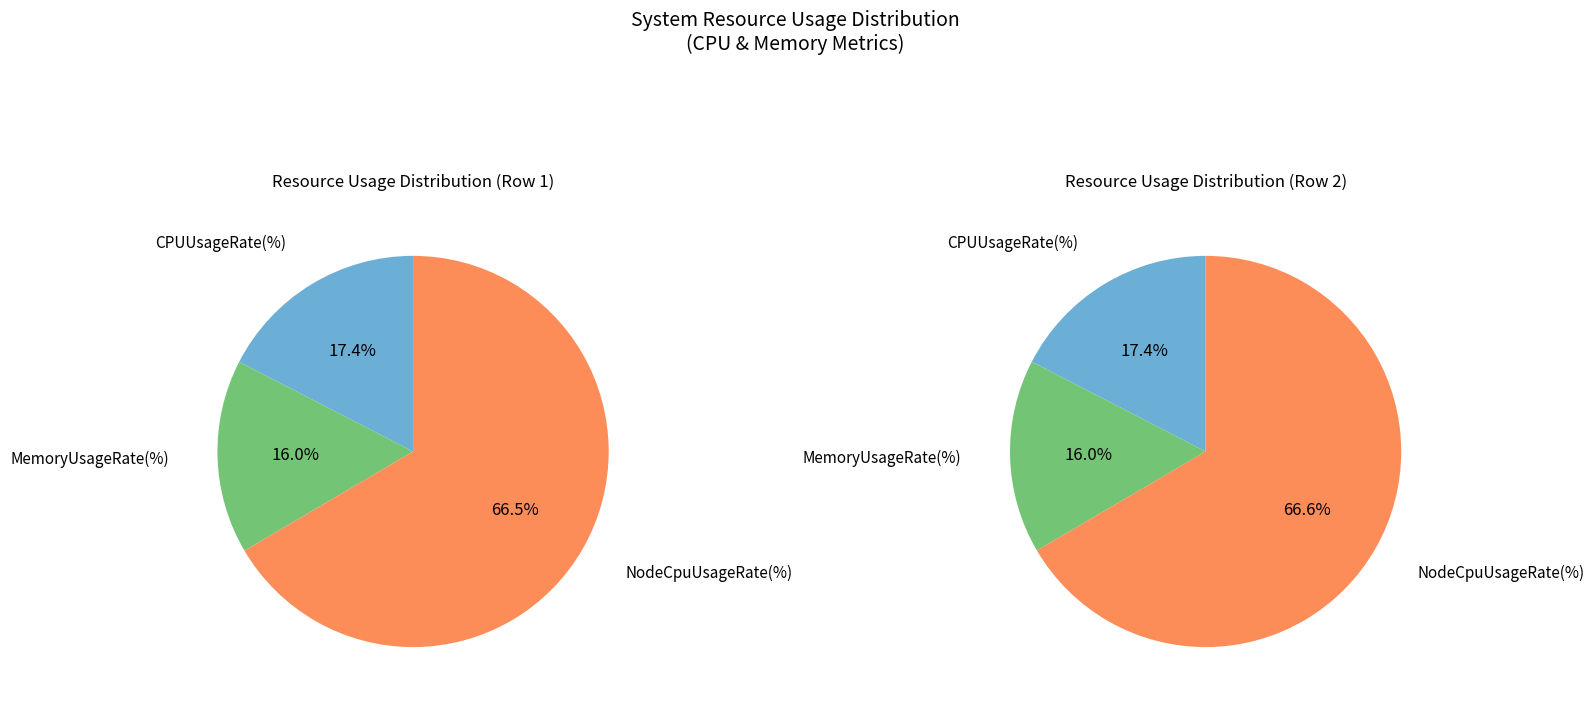

What is the change in value from CPUUsageRate(%) to NodeCpuUsageRate(%)?

+12.2